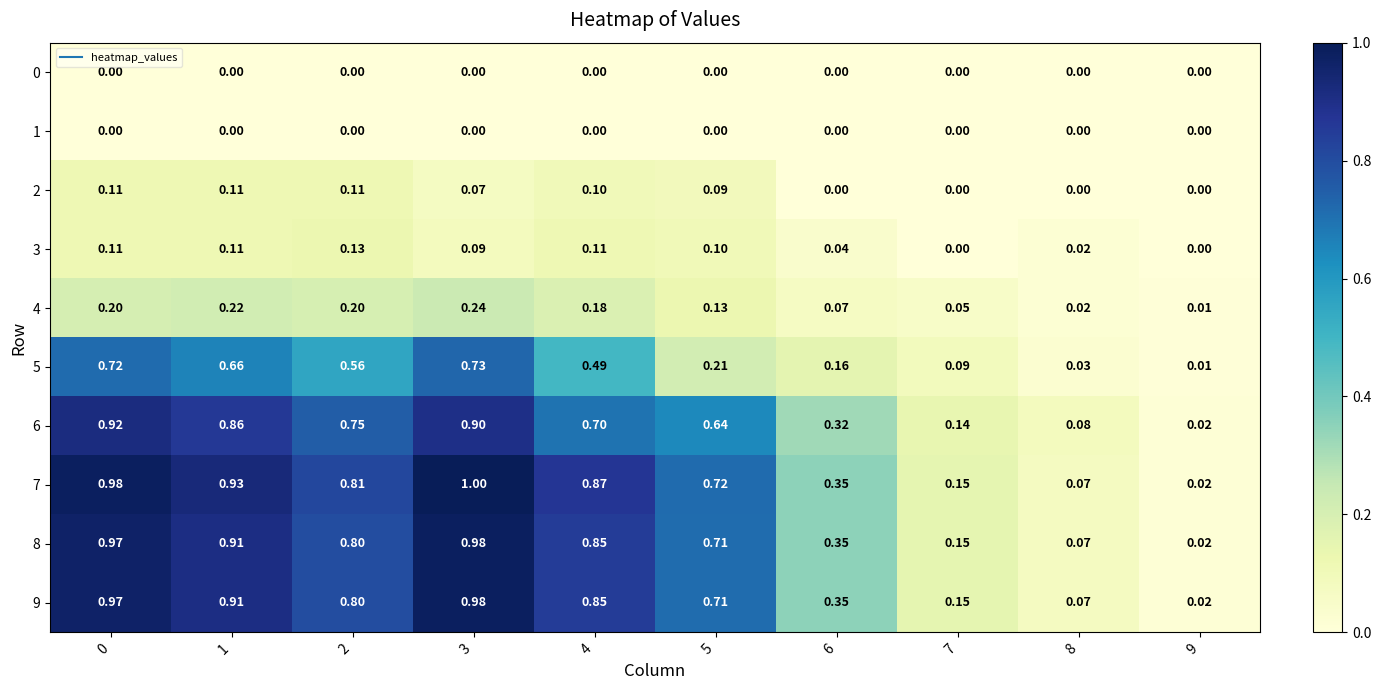

Is the value of 3 at 8 greater than the value of 8 at 3?

No